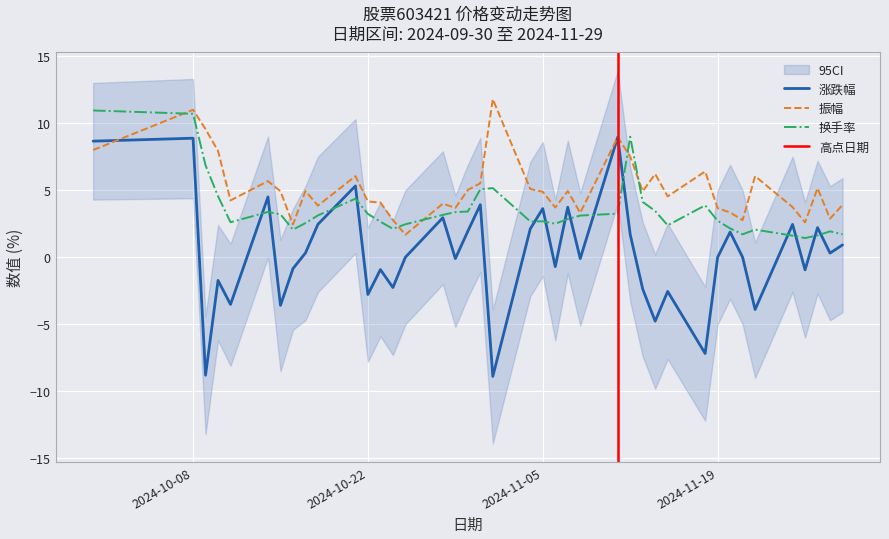

Which category has the lowest value in the 涨跌幅 series?

2024-11-01